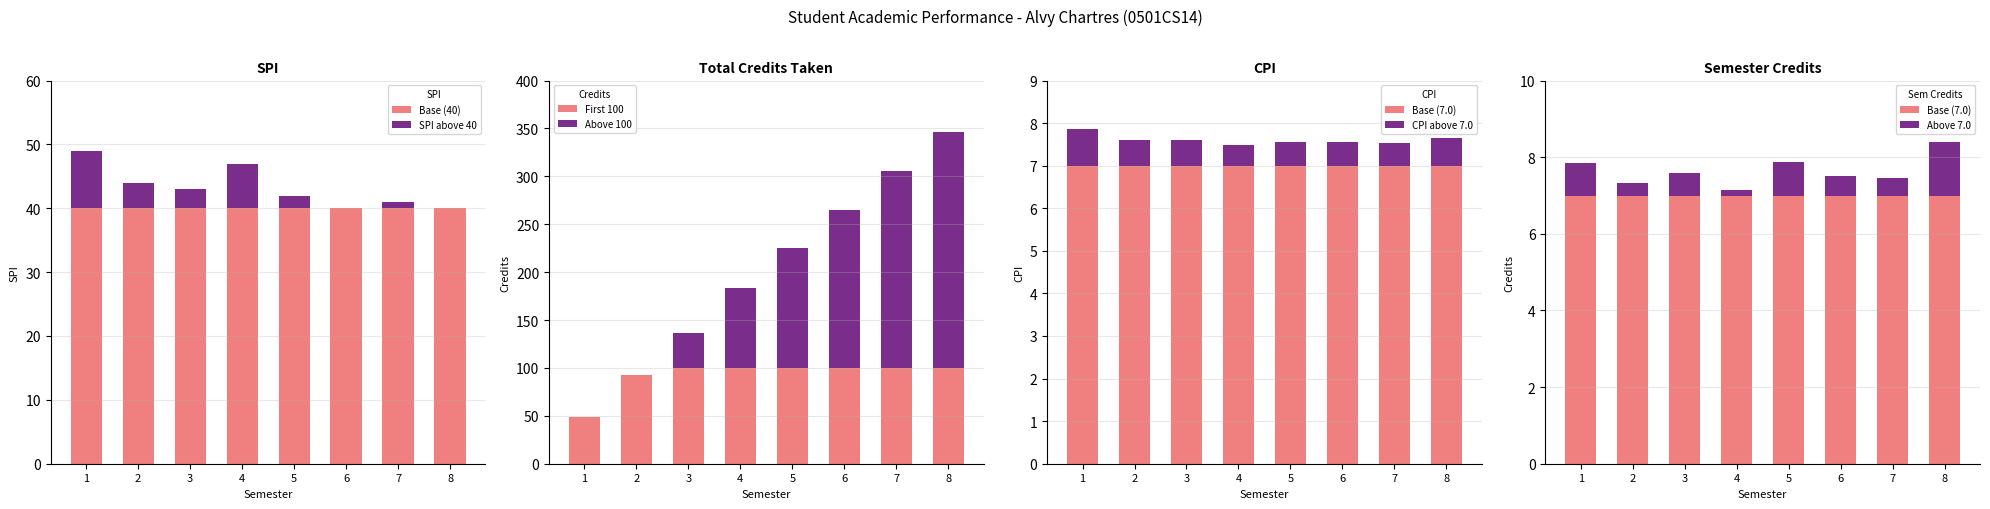

True or false: Base (40) has a value of 9 at 8.

False